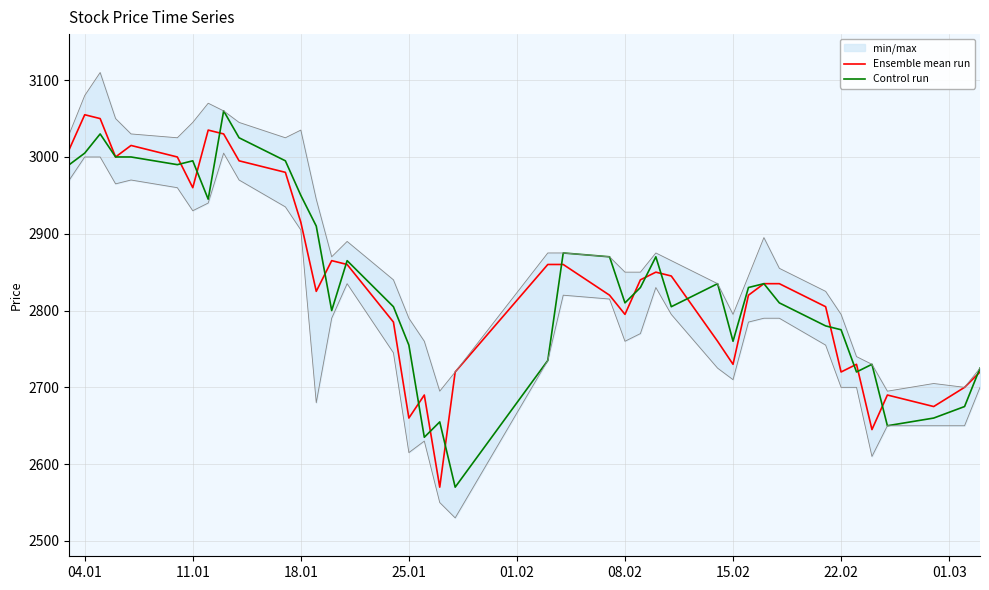

What is the difference between the maximum and minimum values in the Control run series?

490